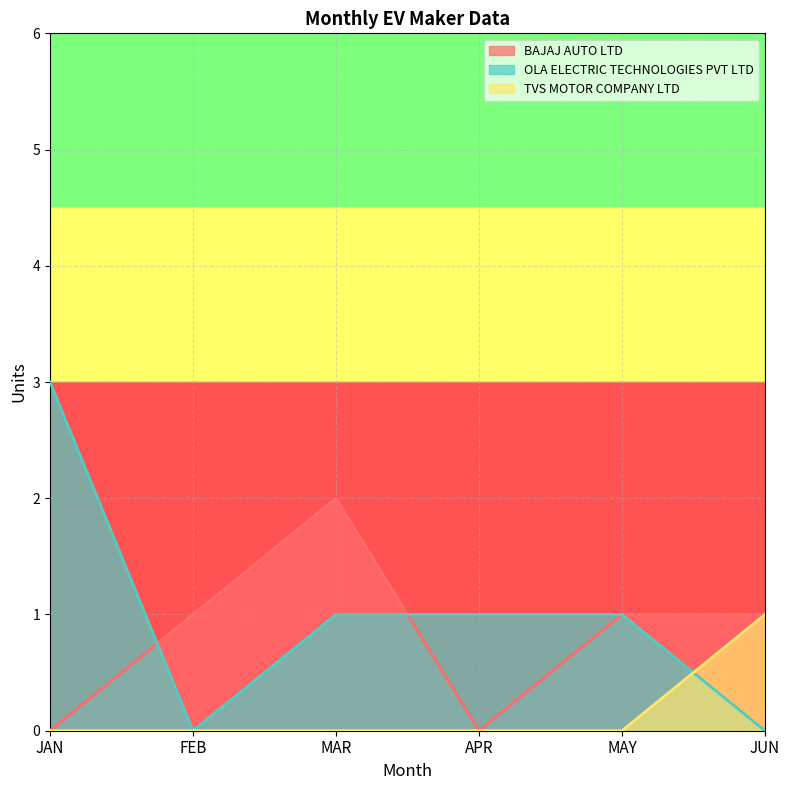

What is the total value across all series at MAR?

3